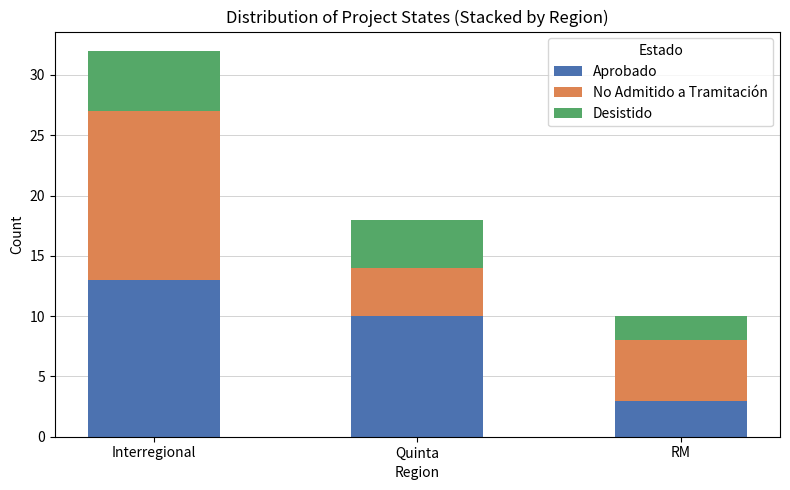

The value of Aprobado at Quinta is 10. True or false?

True